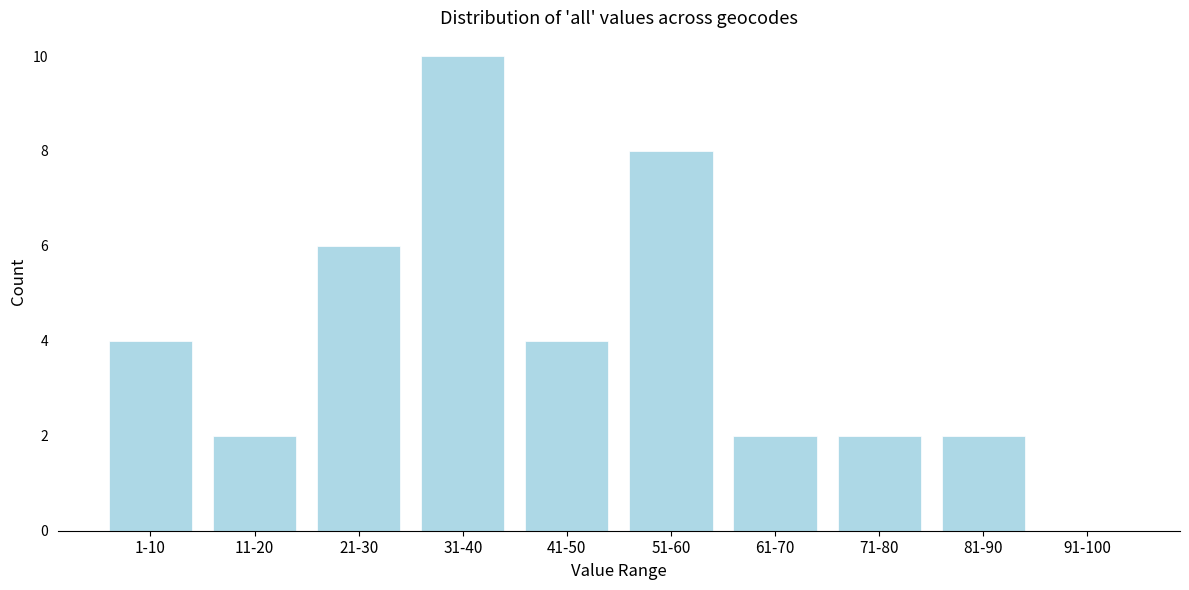

Reading right to left, what are all the values shown in this chart?

91-100=0	81-90=2	71-80=2	61-70=2	51-60=8	41-50=4	31-40=10	21-30=6	11-20=2	1-10=4